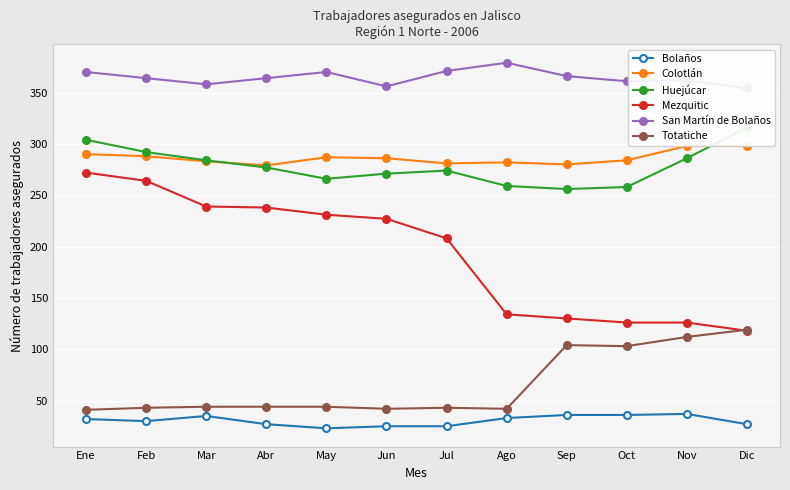

Where is the first local maximum for Huejúcar?

Jul